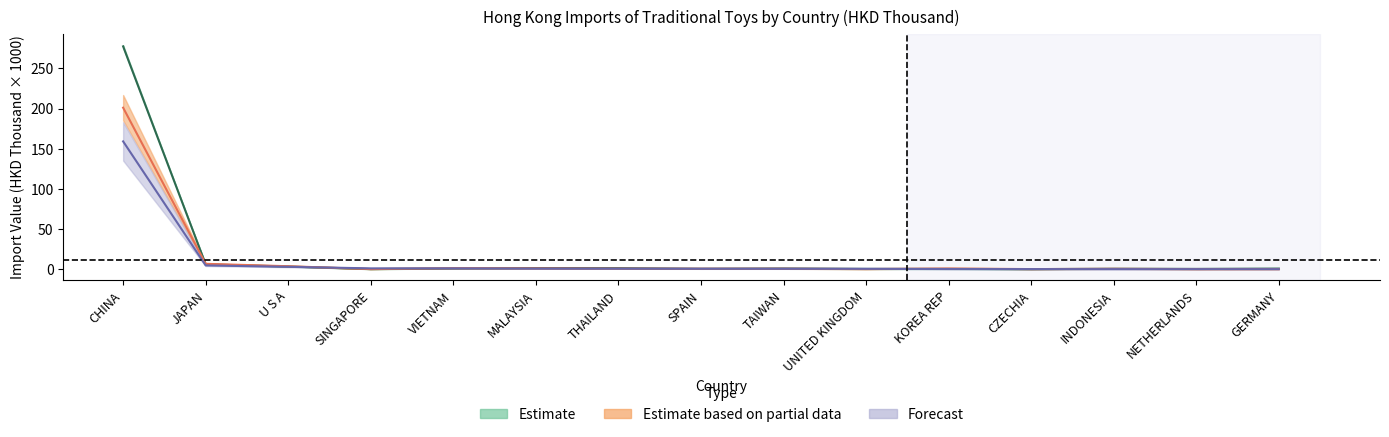

What is the total value across all series at NETHERLANDS?

1.0